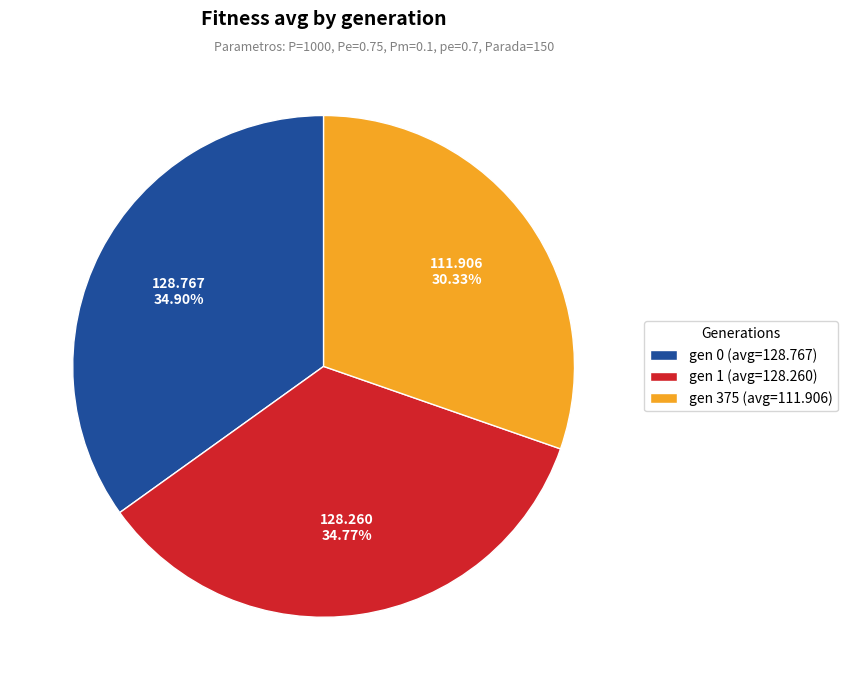

Is it true that gen 1 is 21% of the pie?

False